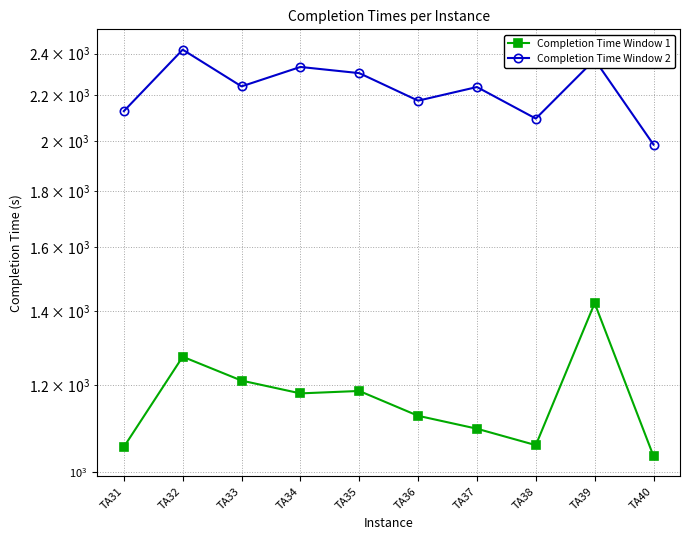

True or false: Completion Time Window 1 and Completion Time Window 2 cross at least once.

False